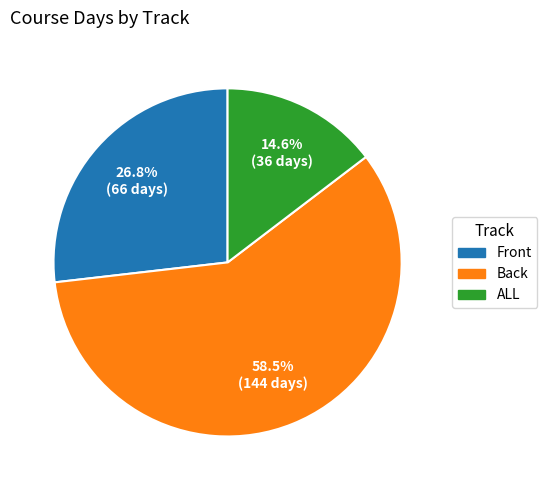

True or false: Front accounts for 27% of the total.

True